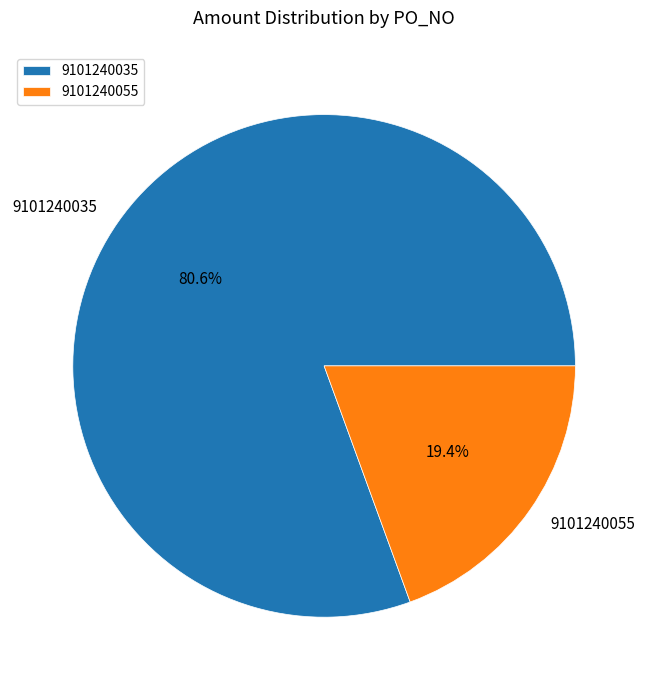

Is 9101240035 the majority of the pie?

Yes